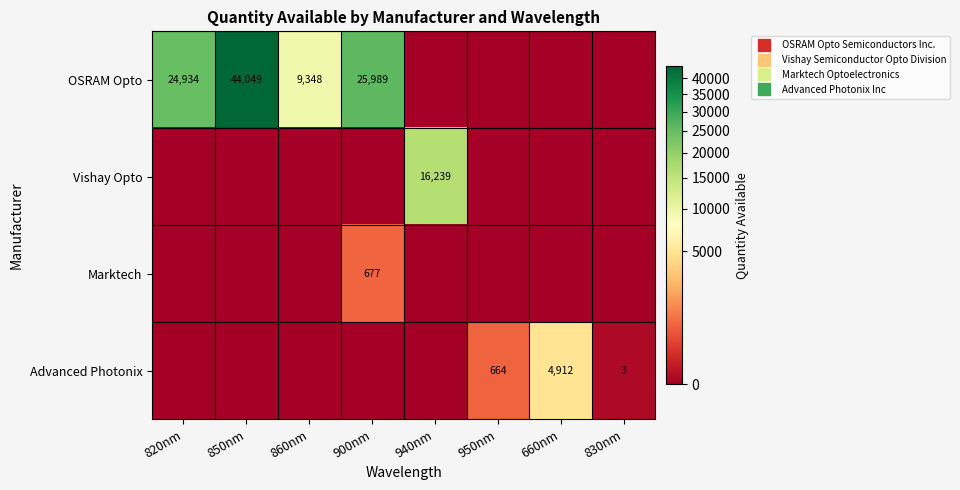

At which category is the sum across all series the highest?

850nm